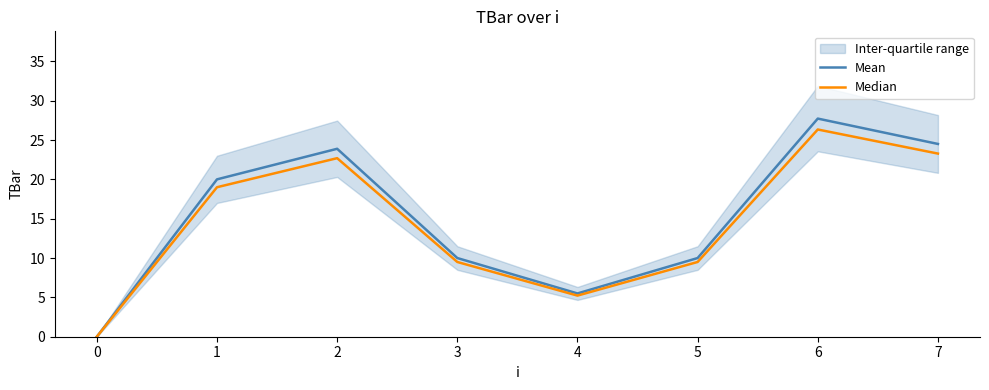

Rank the series at 2 from highest to lowest value.

Mean, Median